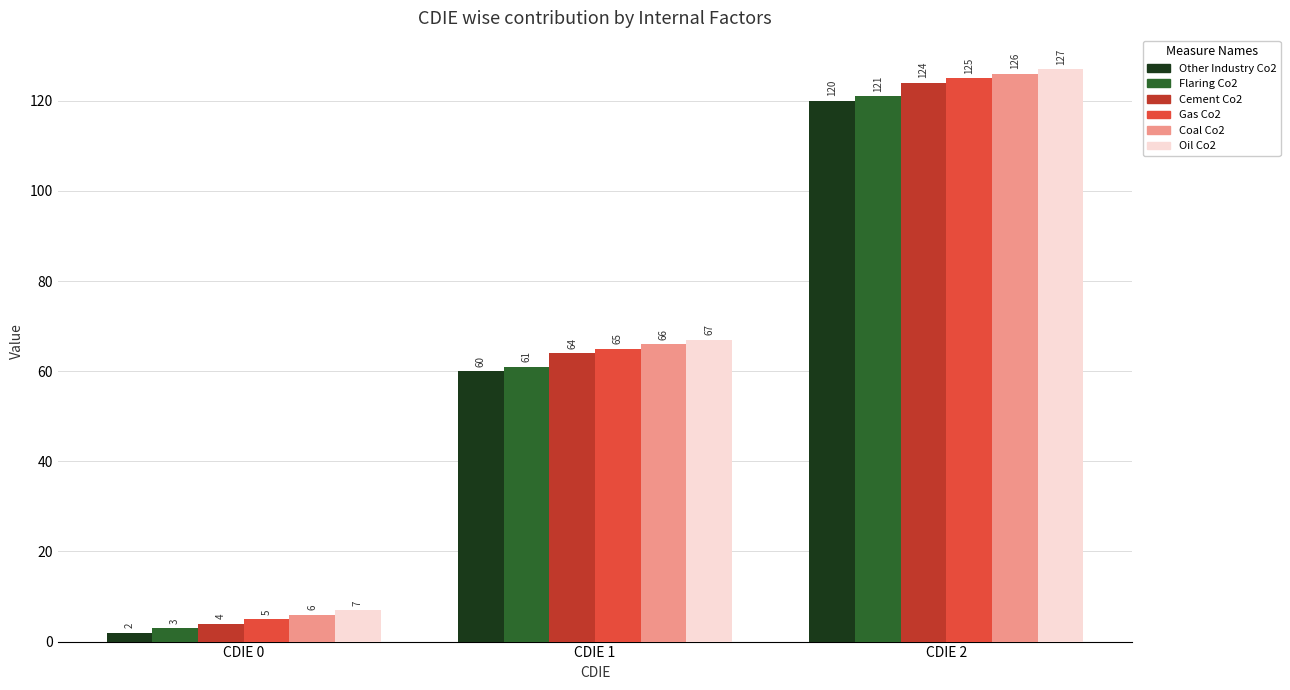

Does the chart contain stacked bars?

No